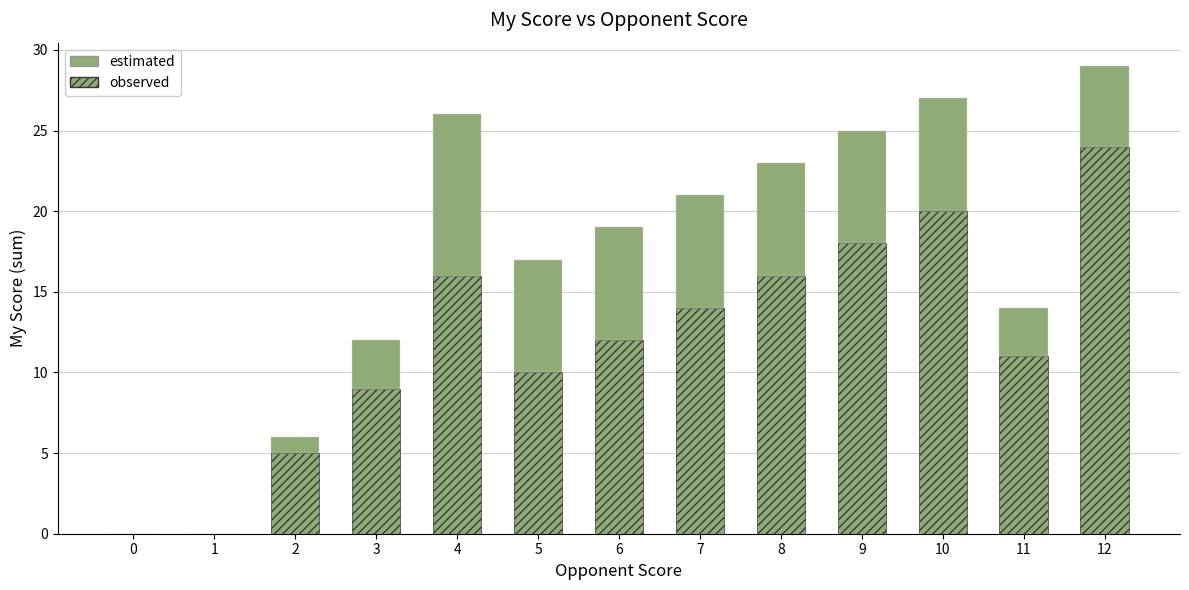

What is the difference between the second highest and second lowest values in the estimated series?

7